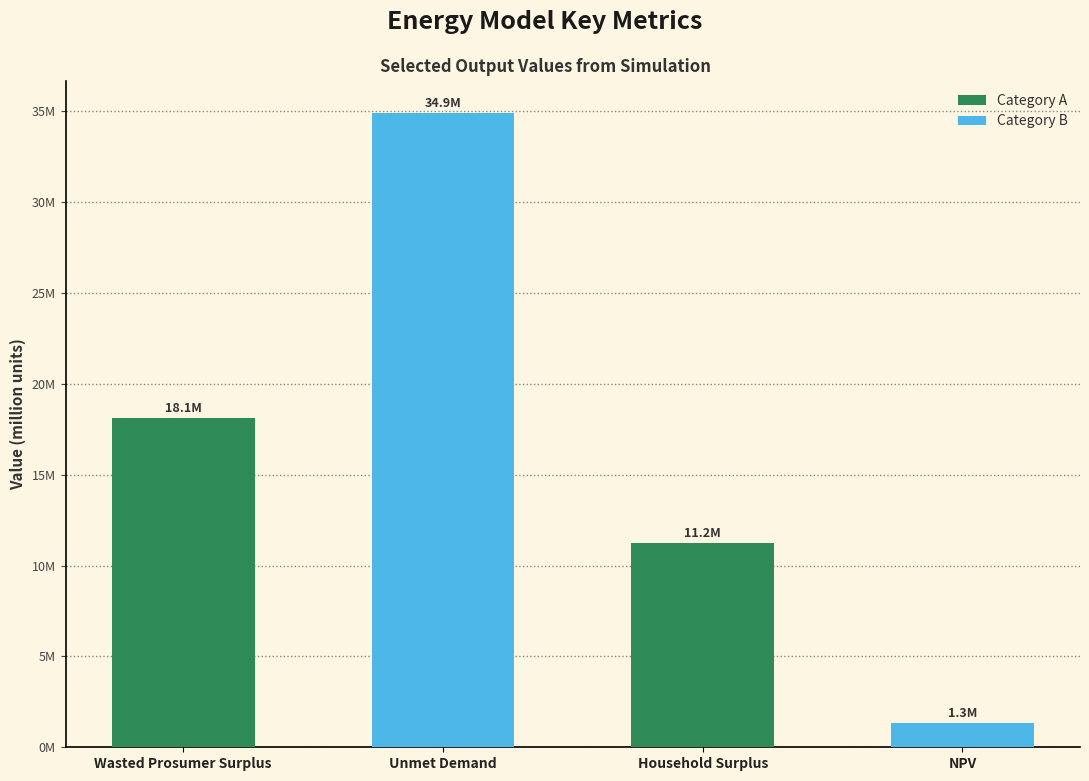

Rank the categories by value from highest to lowest.

Unmet Demand, Wasted Prosumer Surplus, Household Surplus, NPV